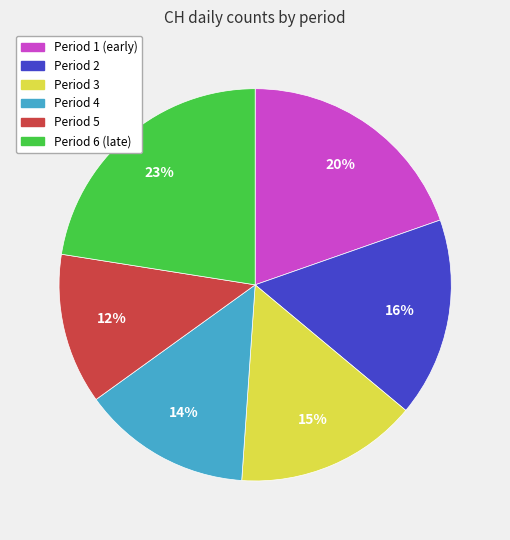

Is there a majority slice in this chart?

No